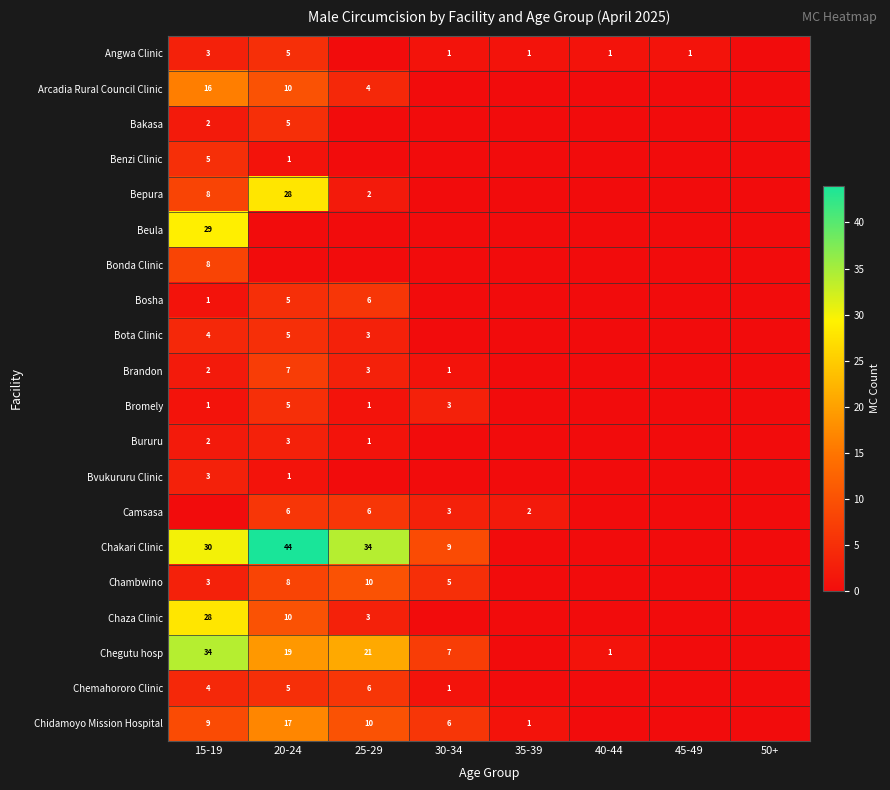

What is the total value across all series at 15-19?

192